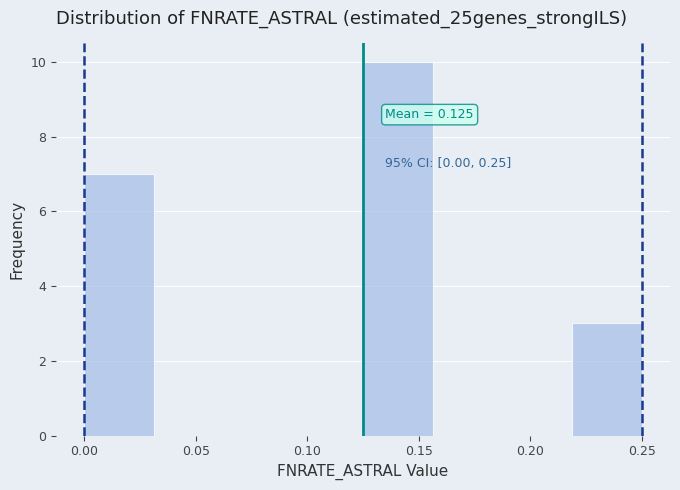

Which range on the x-axis has the tallest bar?

0.125 to 0.155